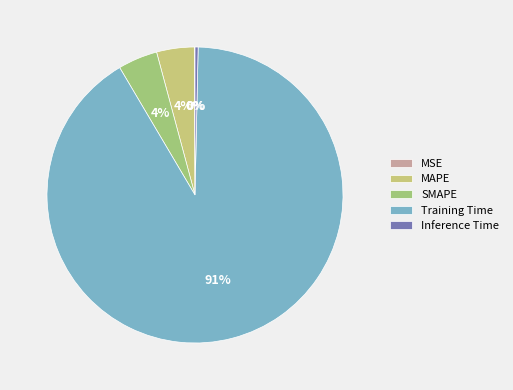

To the nearest percent, what is the difference between the largest and smallest slice percentages?

91%